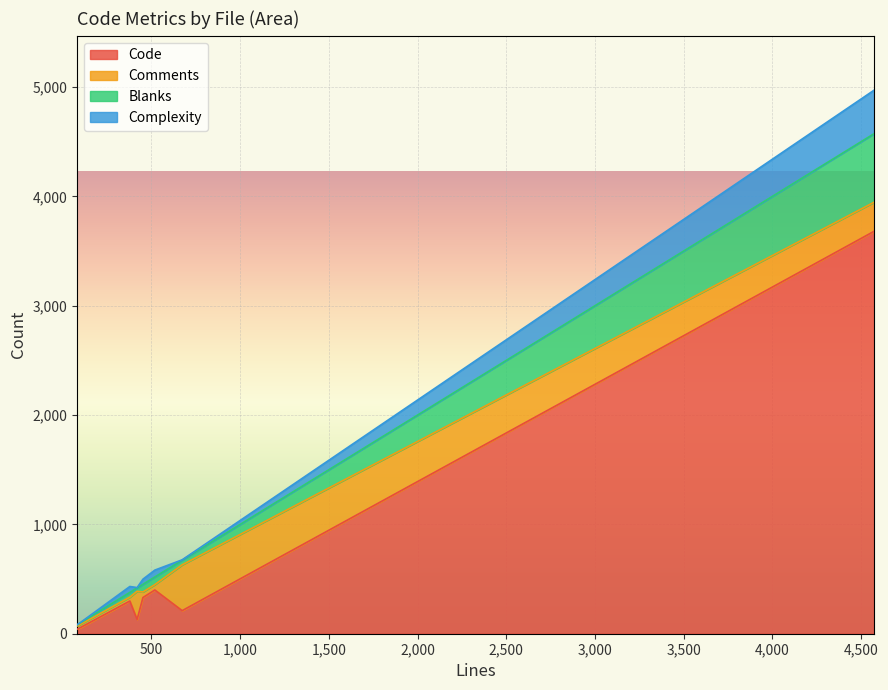

What is the label of the 2nd point from the right?

hb-map.cc